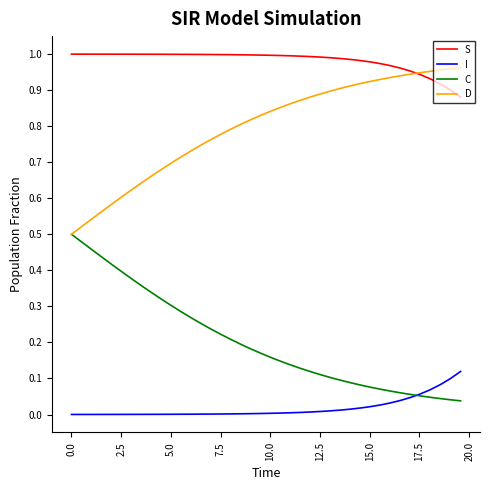

After their last crossing, which series has the higher values: I or C?

I